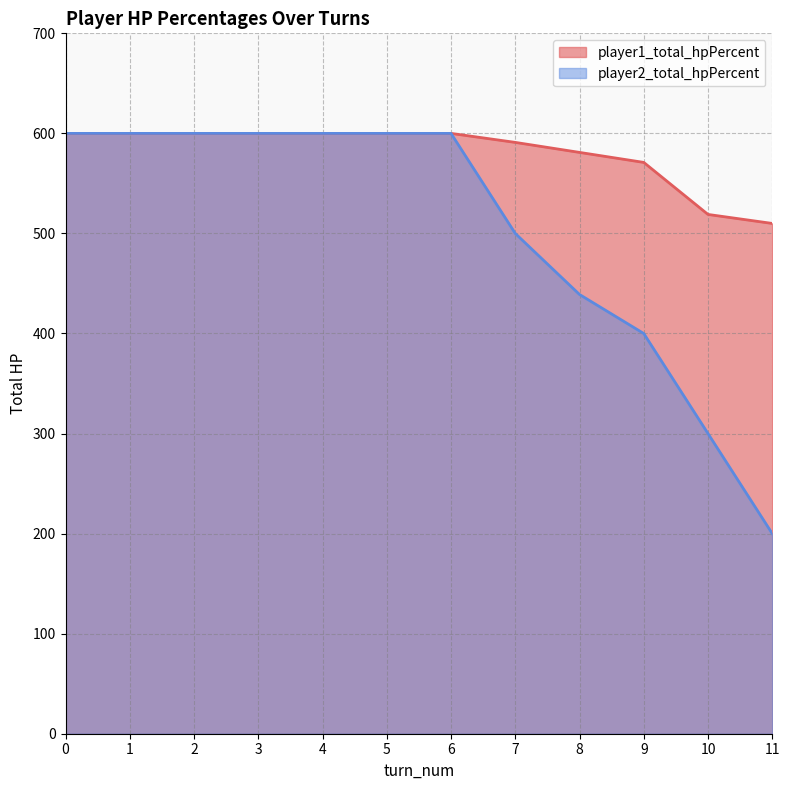

Count the number of data series in this chart.

2